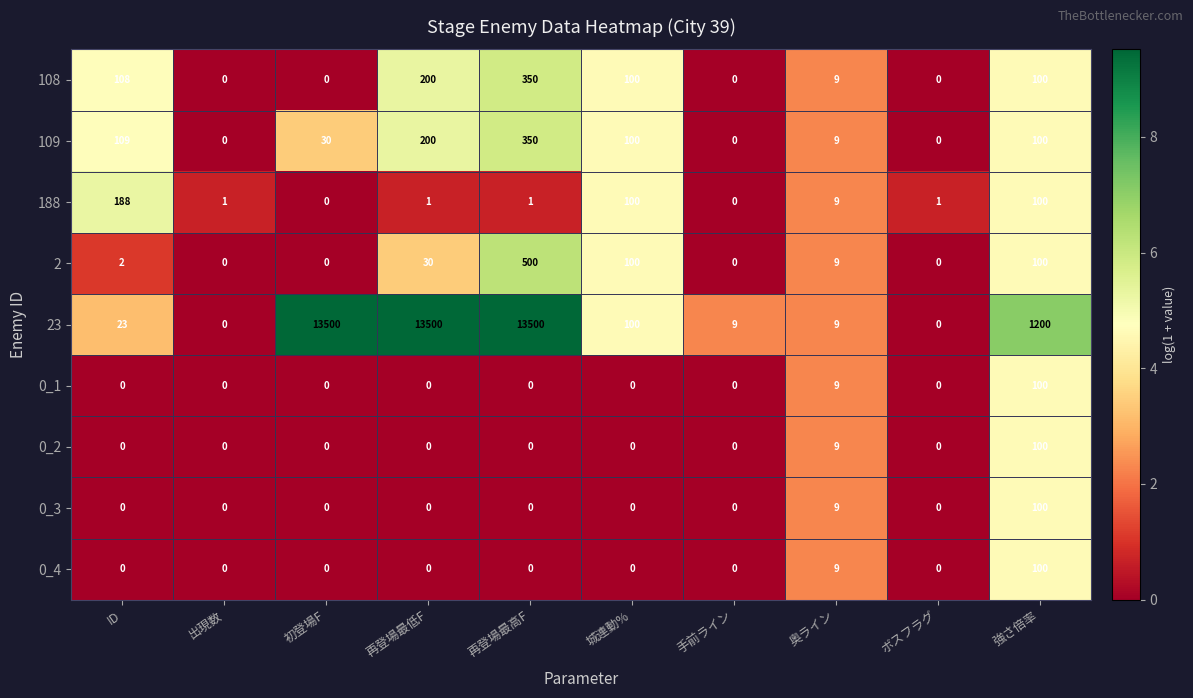

Which series has the largest range (max minus min)?

23